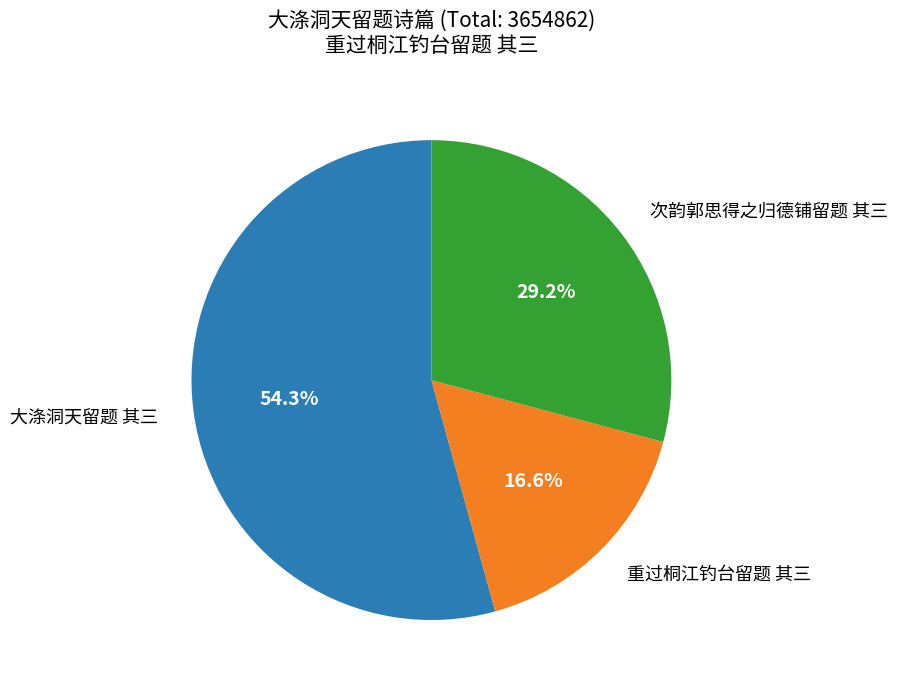

Is there a majority slice in this chart?

Yes